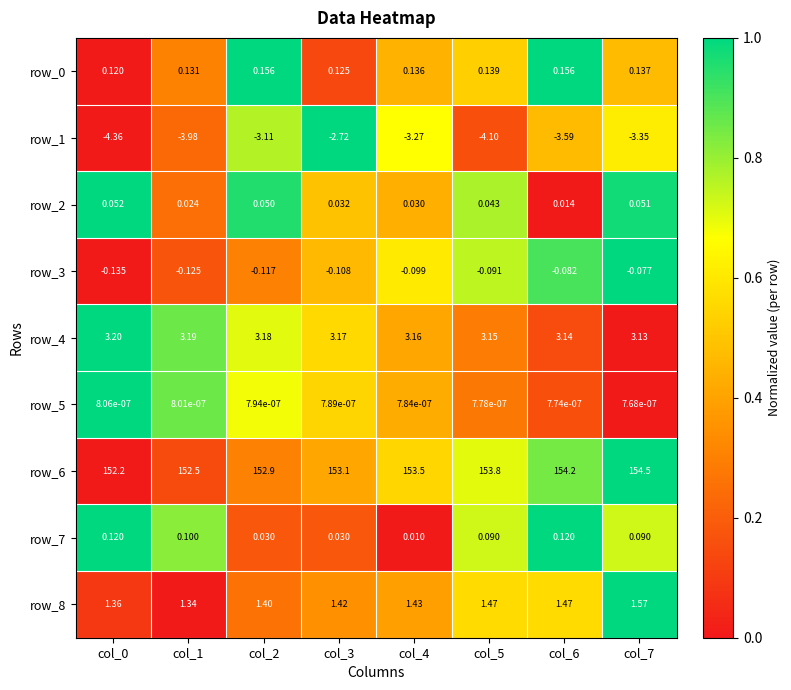

Is the value of row_5 at col_6 greater than the value of row_7 at col_6?

No